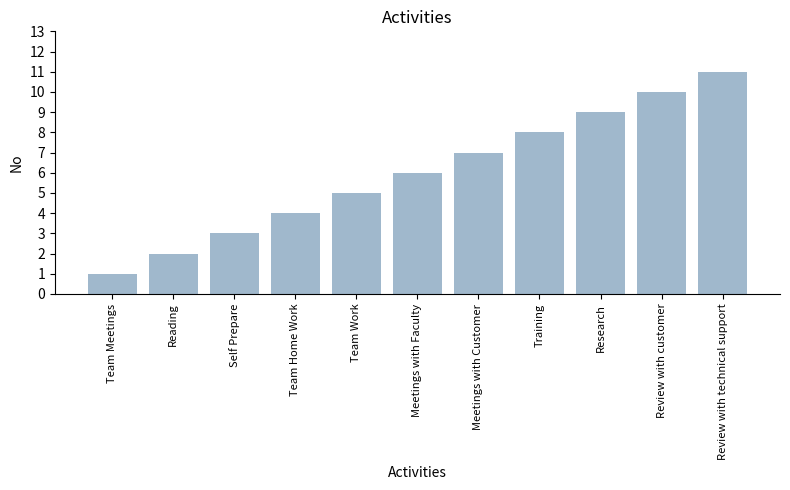

What is the label of the 11th bar from the right?

Team Meetings